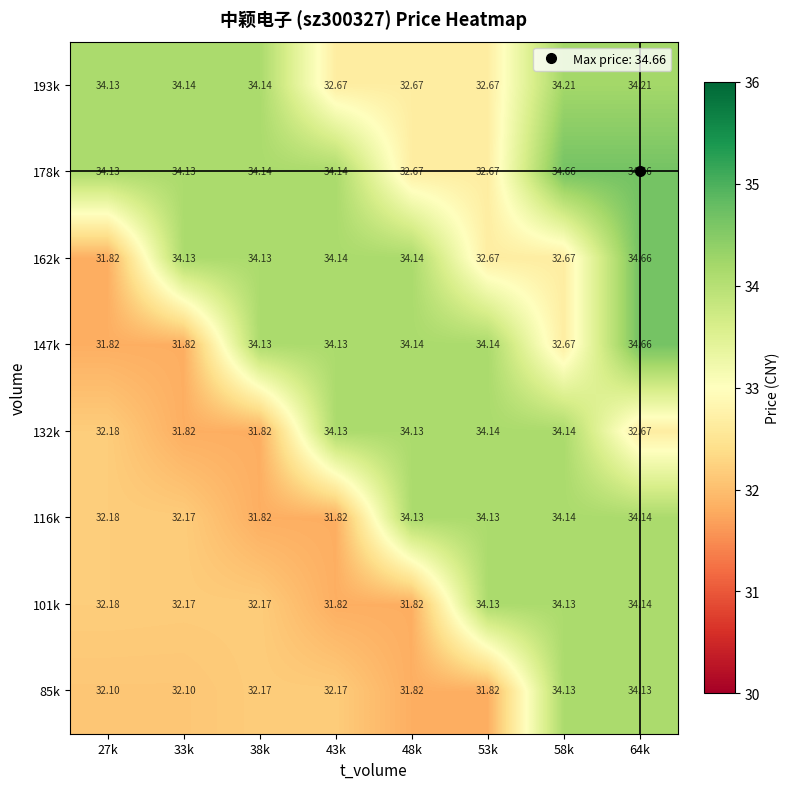

Is the value of 85k at 58k greater than the value of 162k at 43k?

No